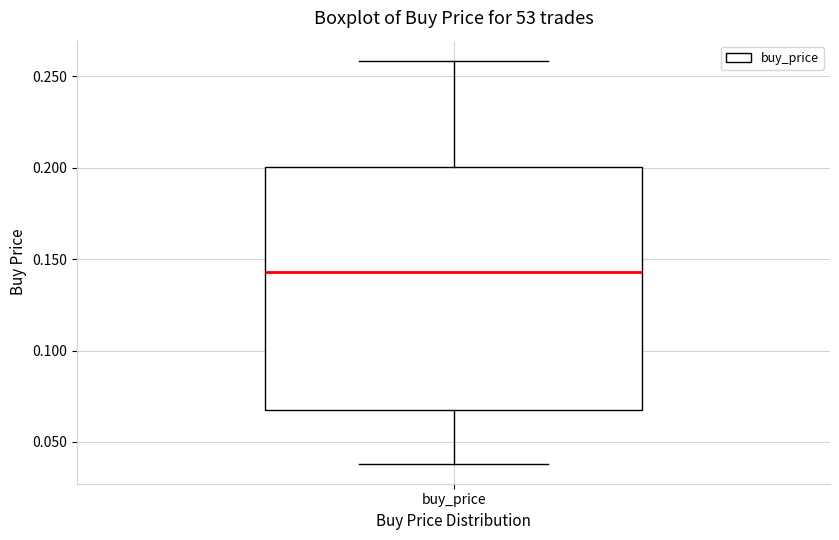

Where does the upper whisker of the box for buy_price end on the y-axis? The values are not printed on the chart, so give them approximately, as read against the axis.

0.260